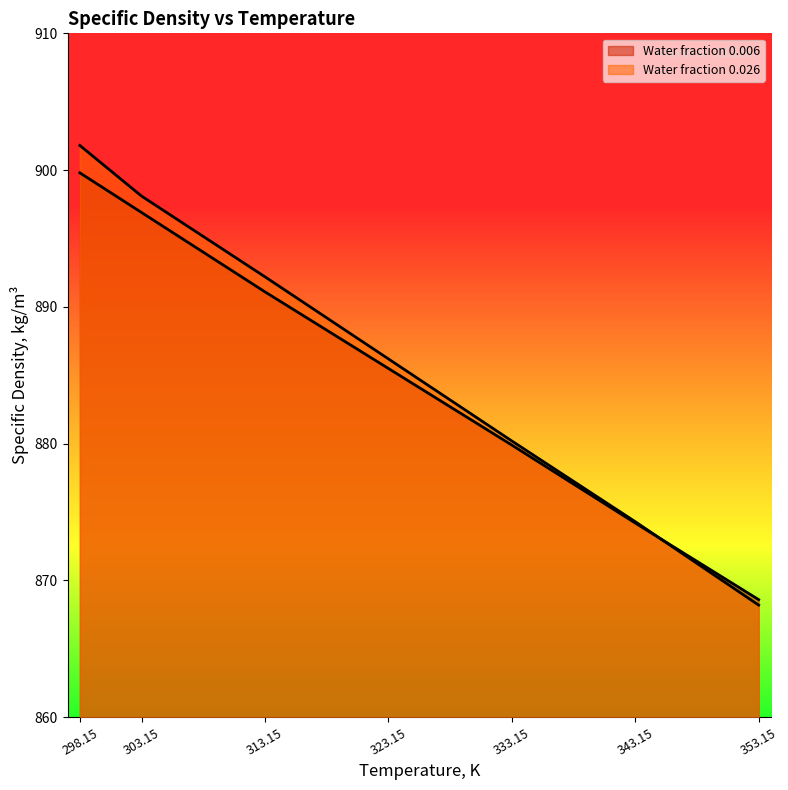

How many series are shown in this chart?

2